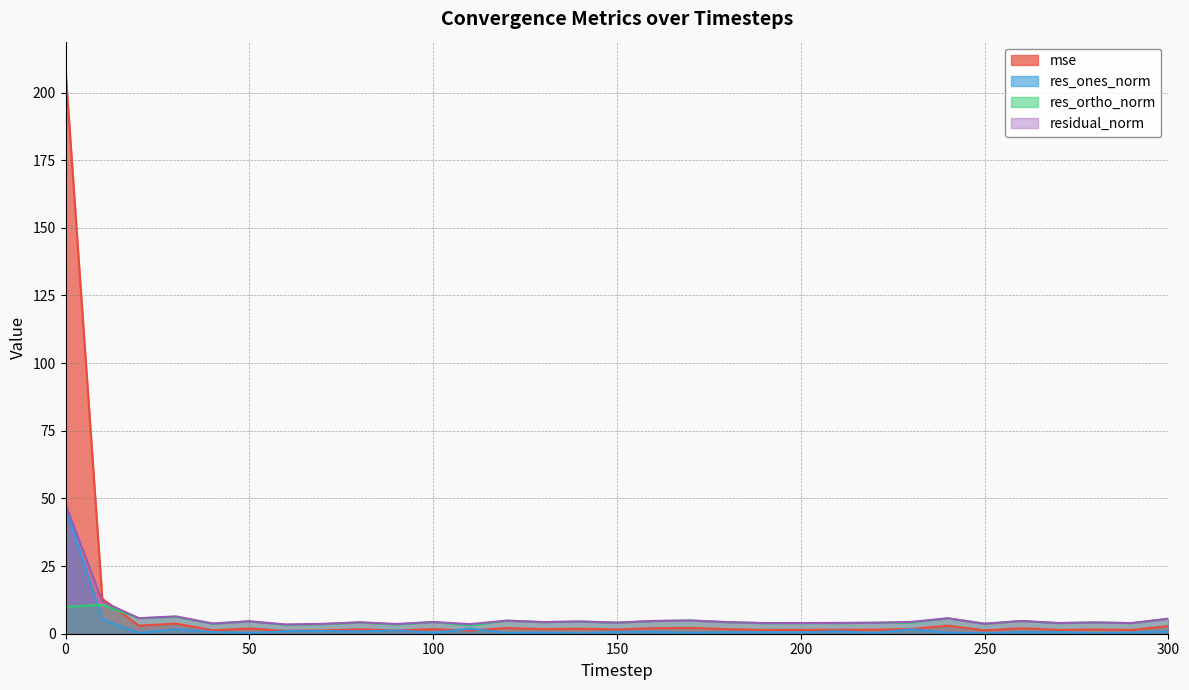

Rank the series by their maximum value, from highest to lowest.

mse, residual_norm, res_ones_norm, res_ortho_norm